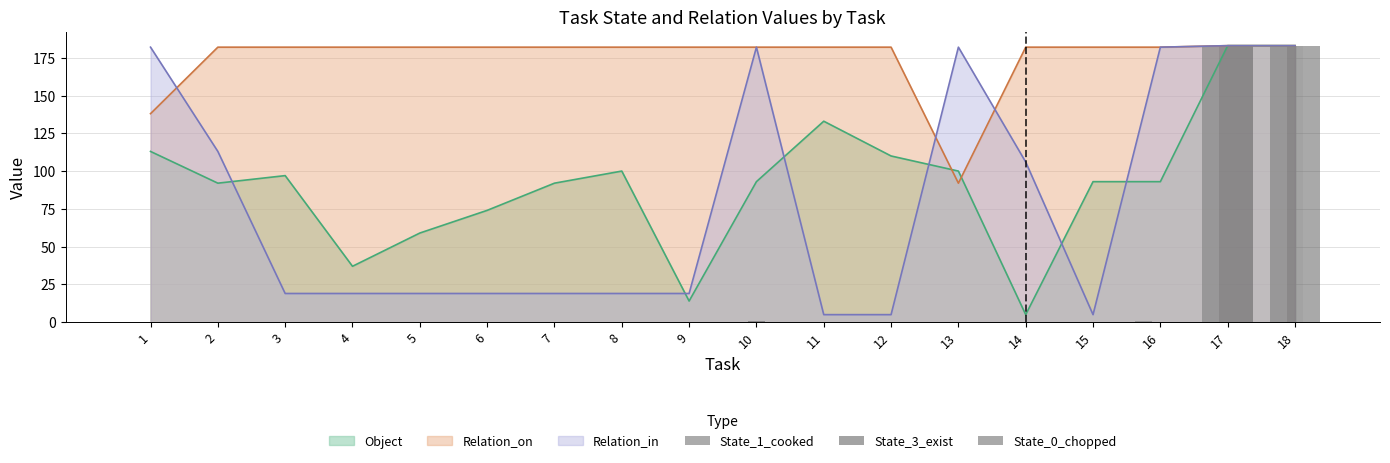

Between 17 and 7, which is larger?

17